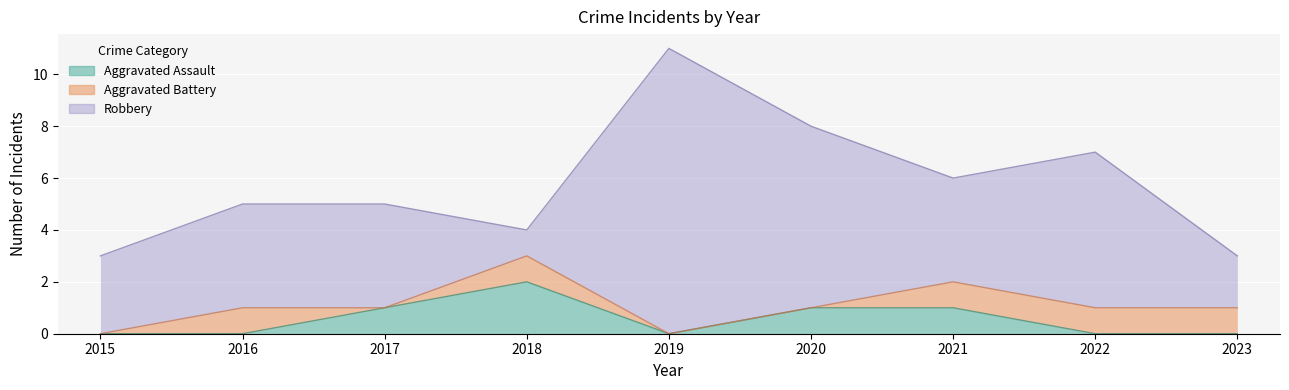

What is the difference between the highest and lowest values at 2017?

4